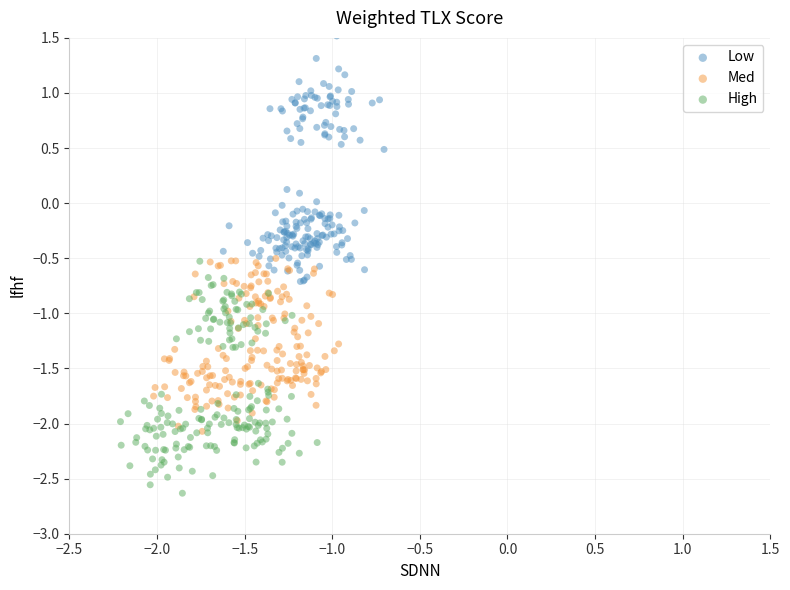

Which series reaches the minimum Y coordinate?

High